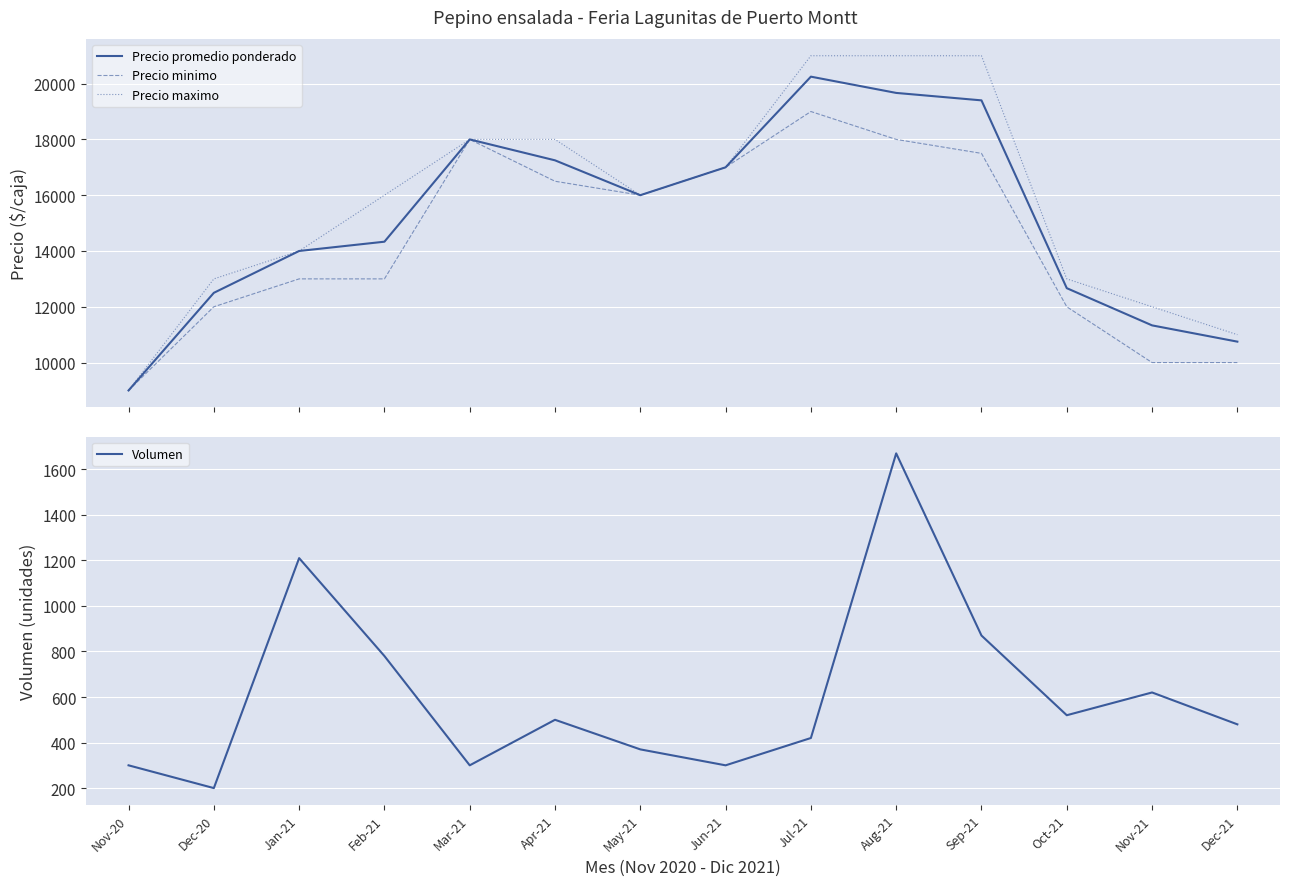

True or false: Precio minimo and Precio maximo intersect in this chart.

False